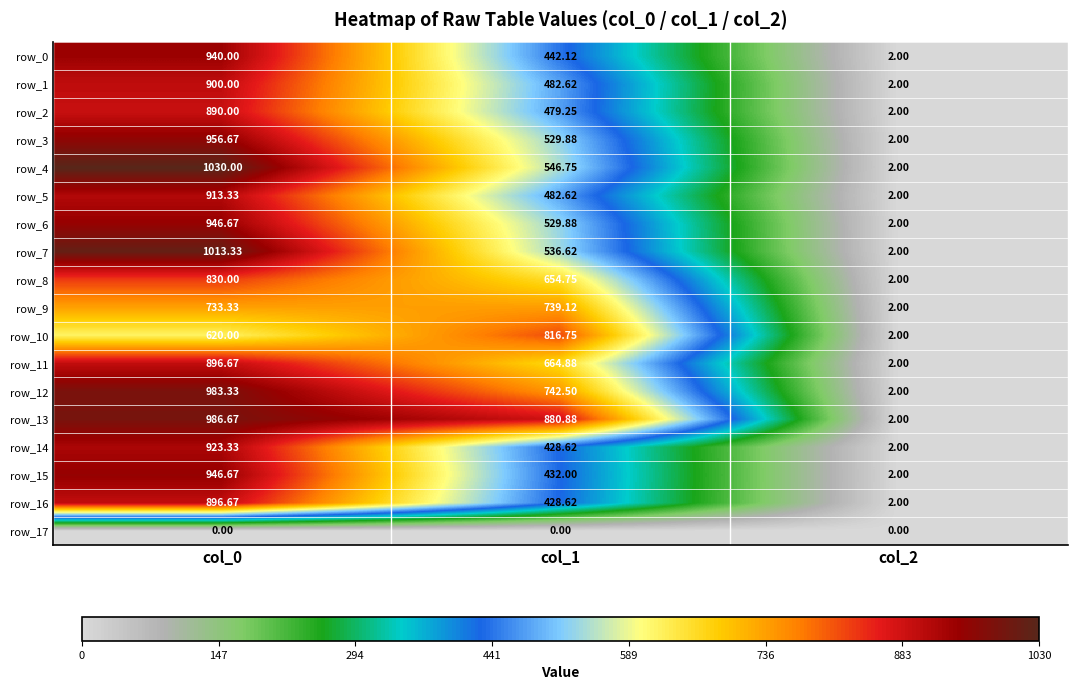

At which label does row_11 reach its peak?

col_0